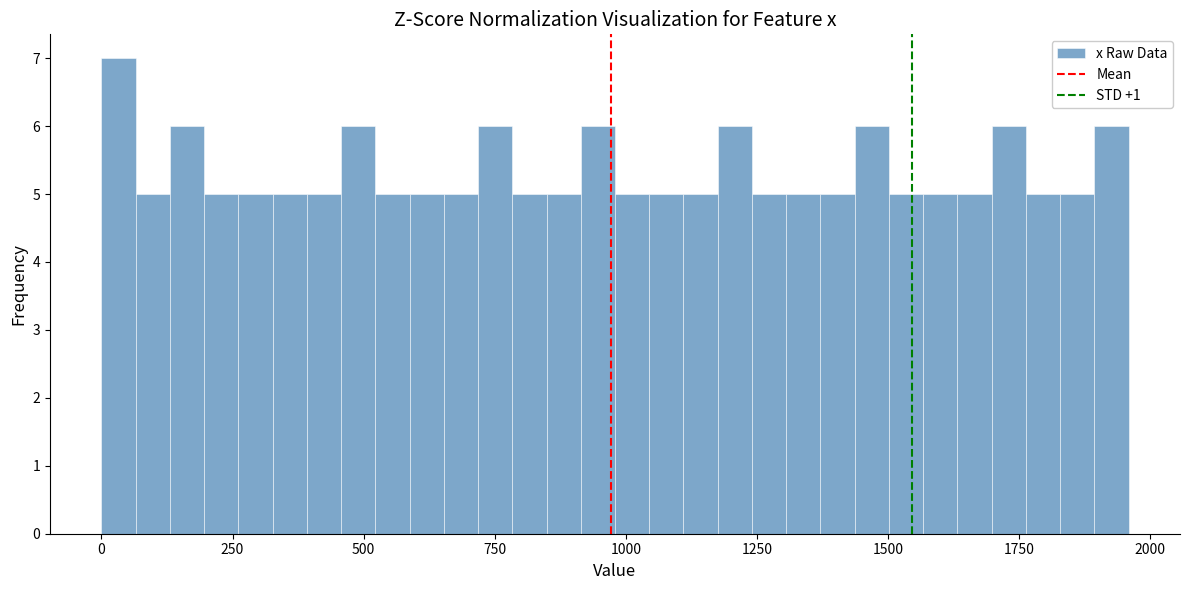

Read against the x-axis, roughly where is the centre of the tallest bar?

50